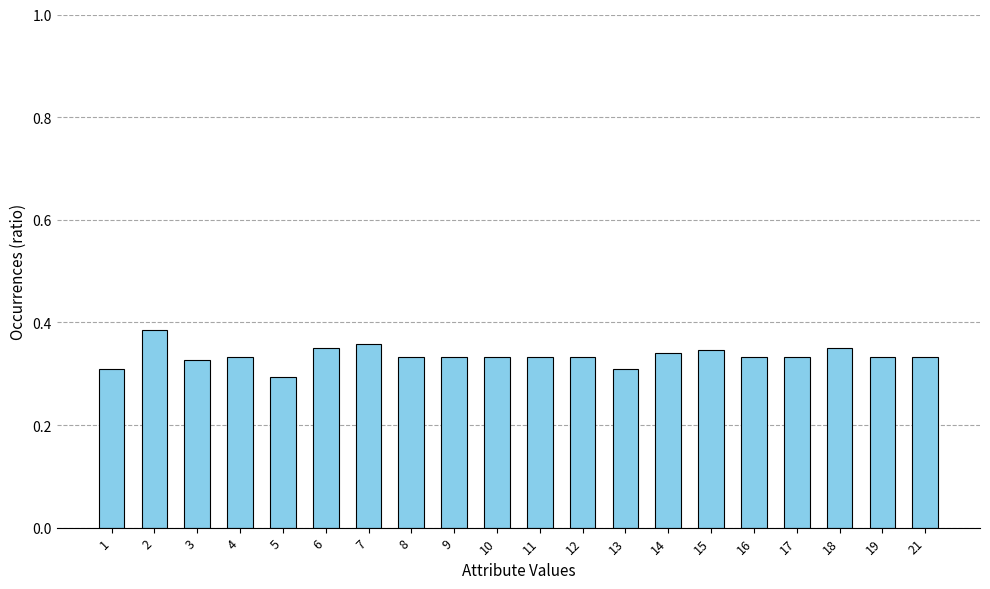

The value at 19 is 0.3. True or false?

True